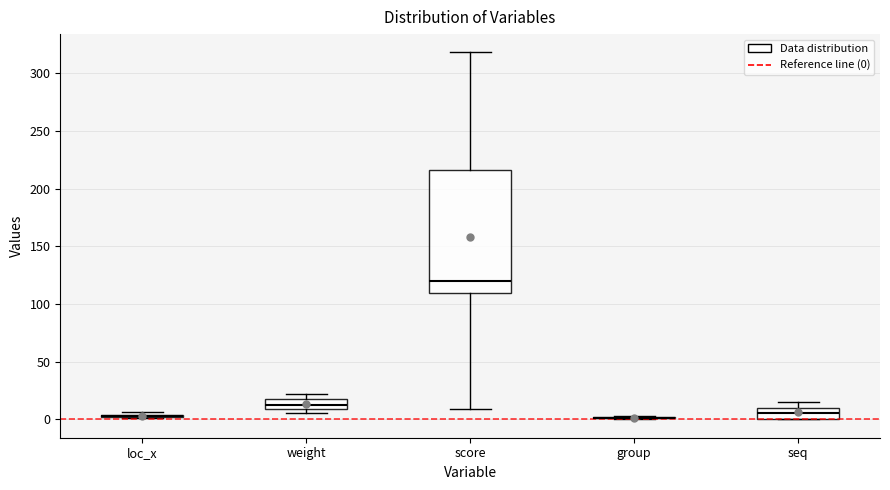

Which box is the tallest, from its lower edge to its upper edge?

score